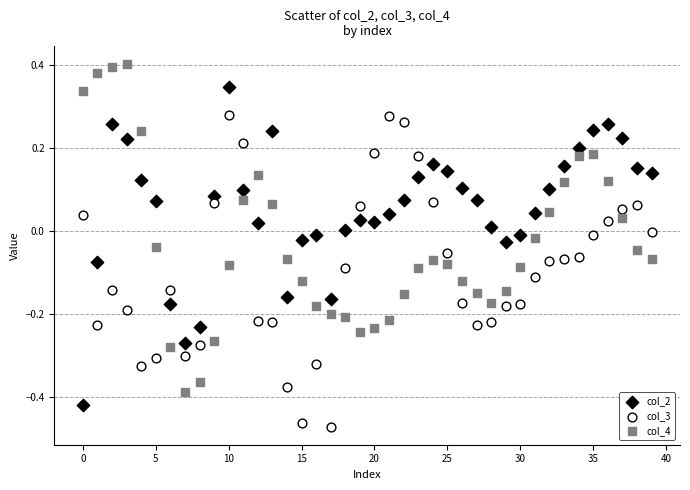

Which series contains the lowest Y value?

col_3